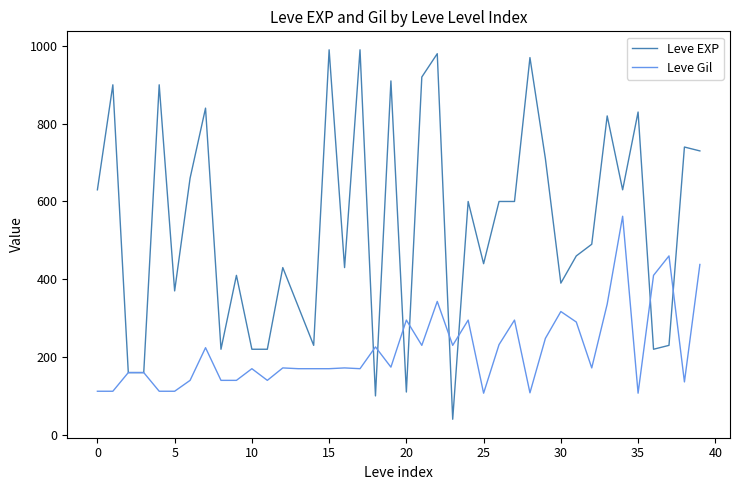

Which series has the widest spread of values?

Leve EXP